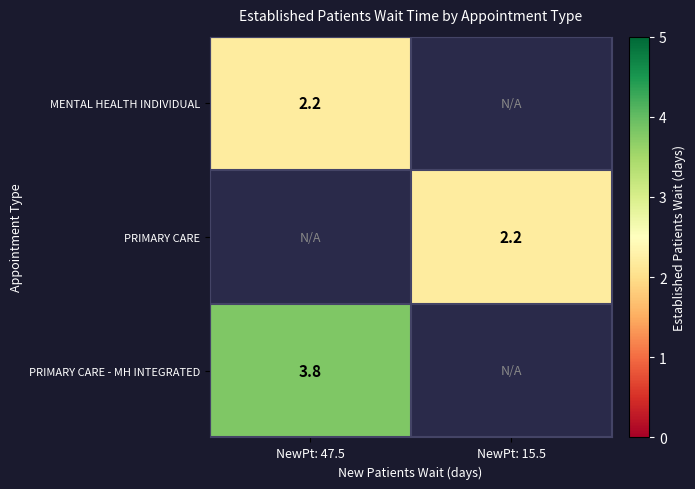

Is it true that PRIMARY CARE equals 3.1 at NewPt: 15.5?

False